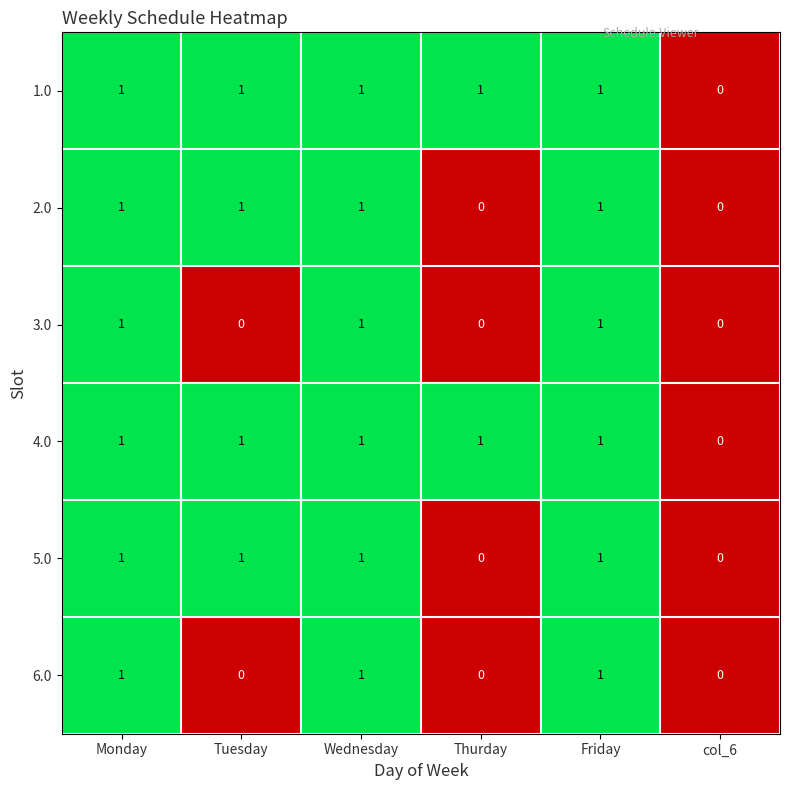

The 2.0 series shows -1 at col_6. True or false?

False